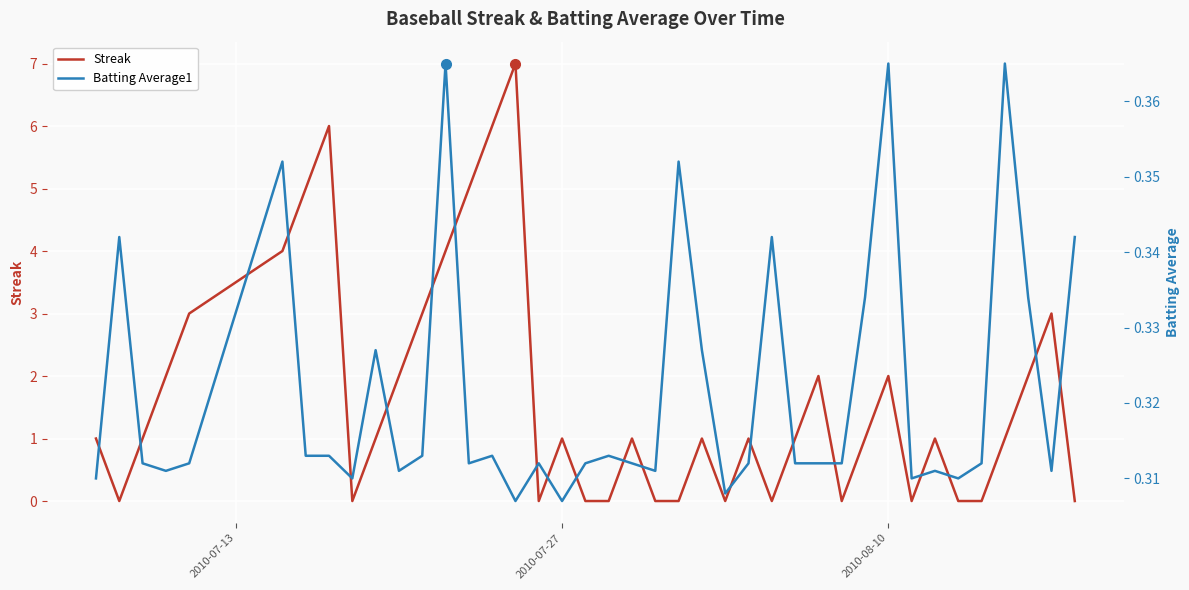

Count the Streak values in the range 0 to 3.

33